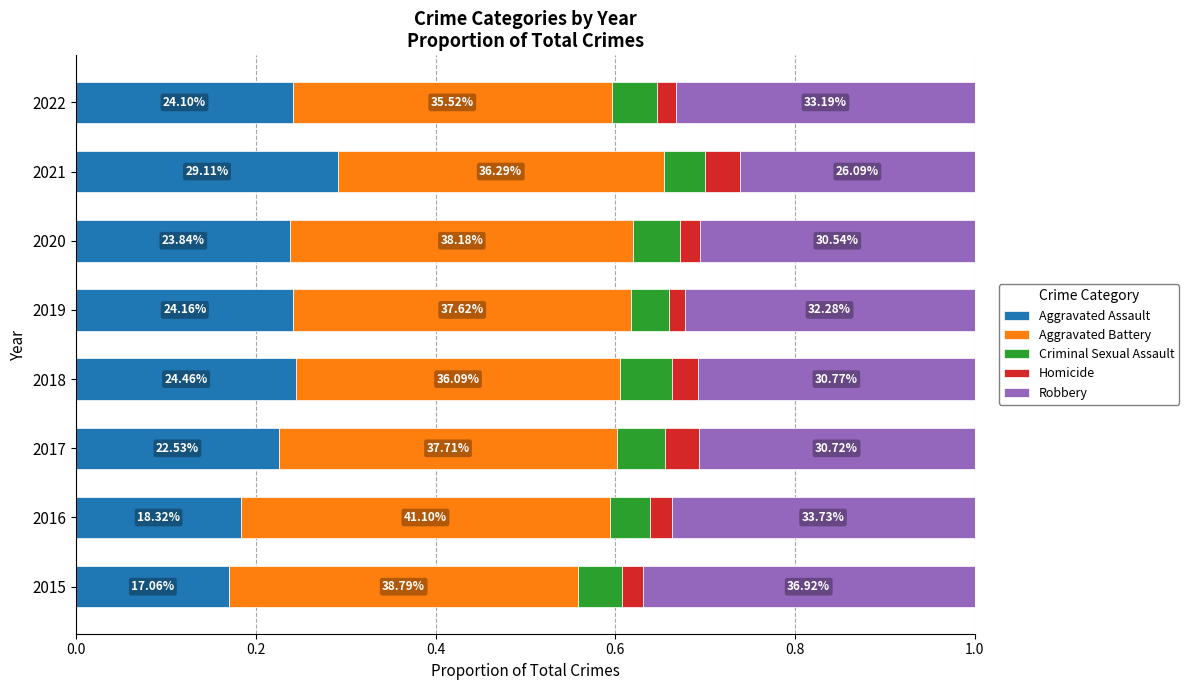

What position from the right is 7?

1